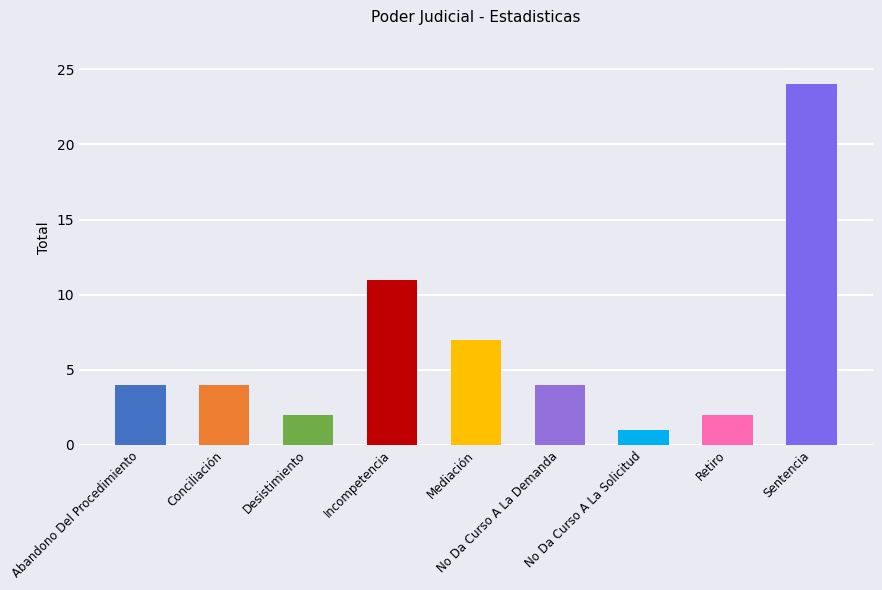

At which label is the value closest to 12?

Incompetencia